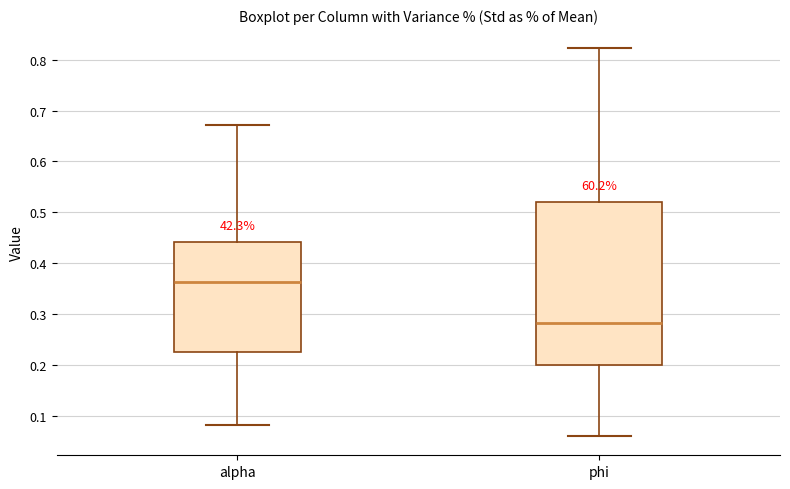

Comparing the boxes themselves (not the whiskers), which one is the tallest?

phi